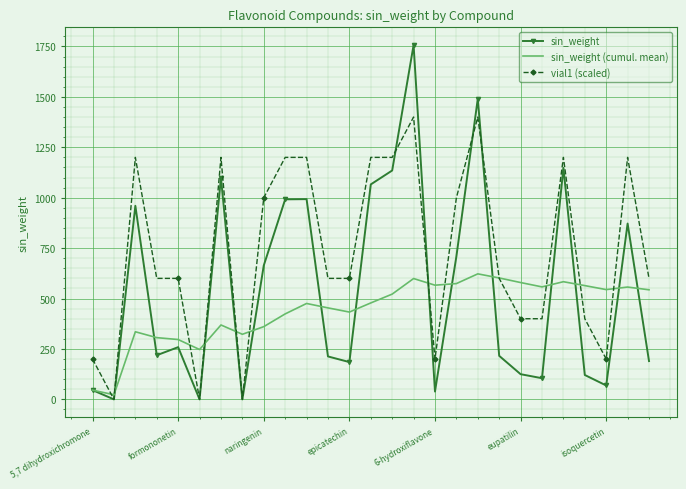

Which series has the largest range (max minus min)?

sin_weight